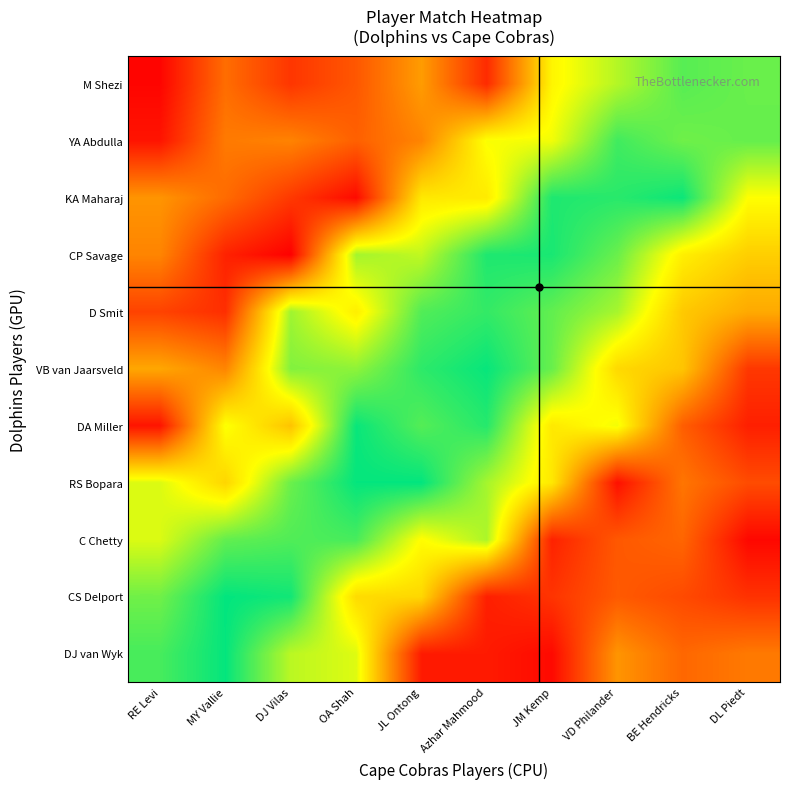

Which category has the highest value across all series?

MY Vallie